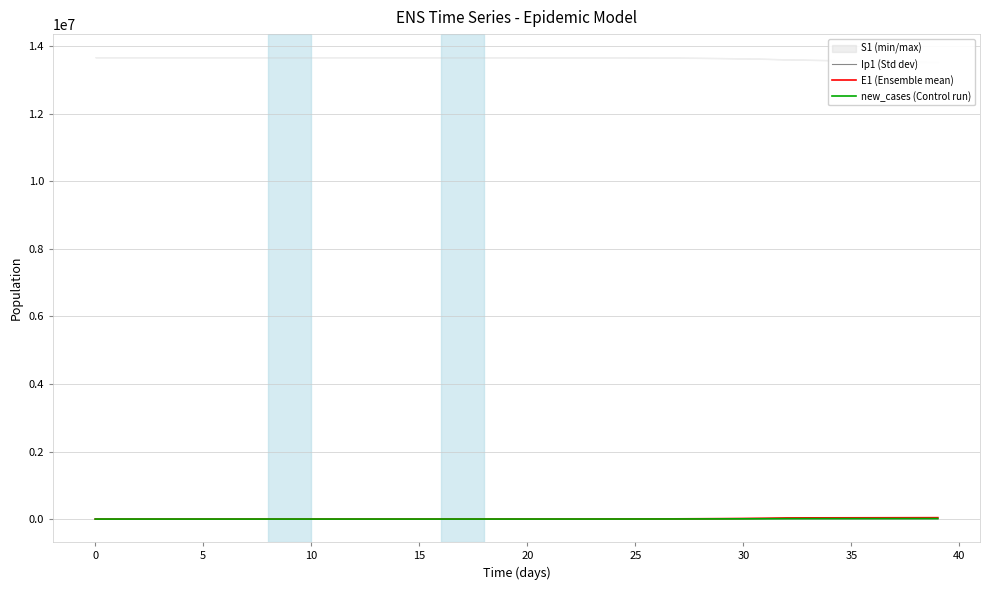

True or false: new_cases (Control run) has more than 2 points higher than both neighbors.

False